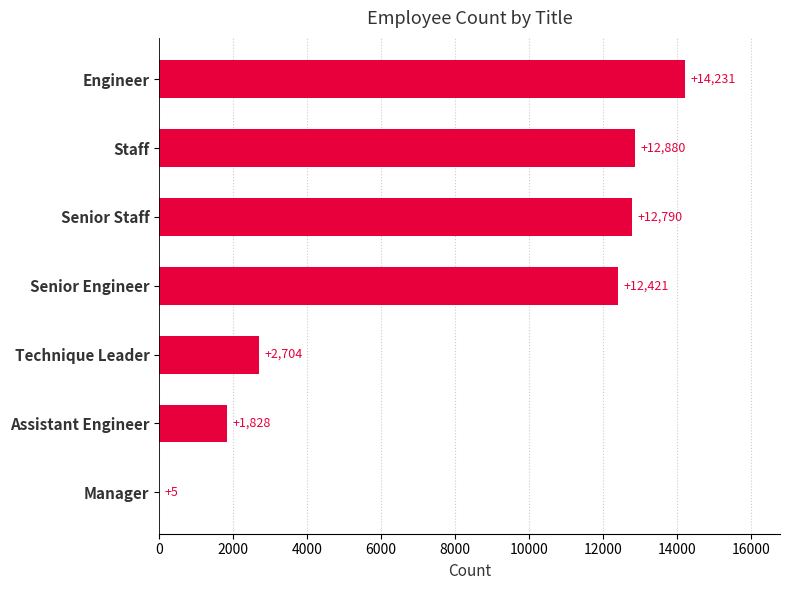

What is the sum of the values at Senior Engineer and Technique Leader?

15125